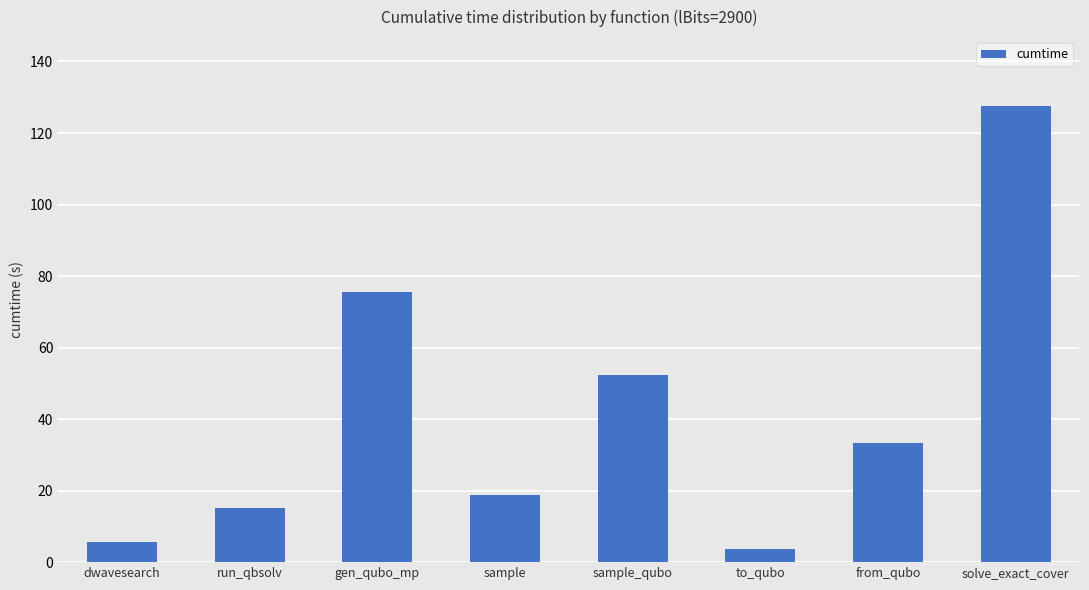

Rank the categories by value from lowest to highest.

to_qubo, dwavesearch, run_qbsolv, sample, from_qubo, sample_qubo, gen_qubo_mp, solve_exact_cover